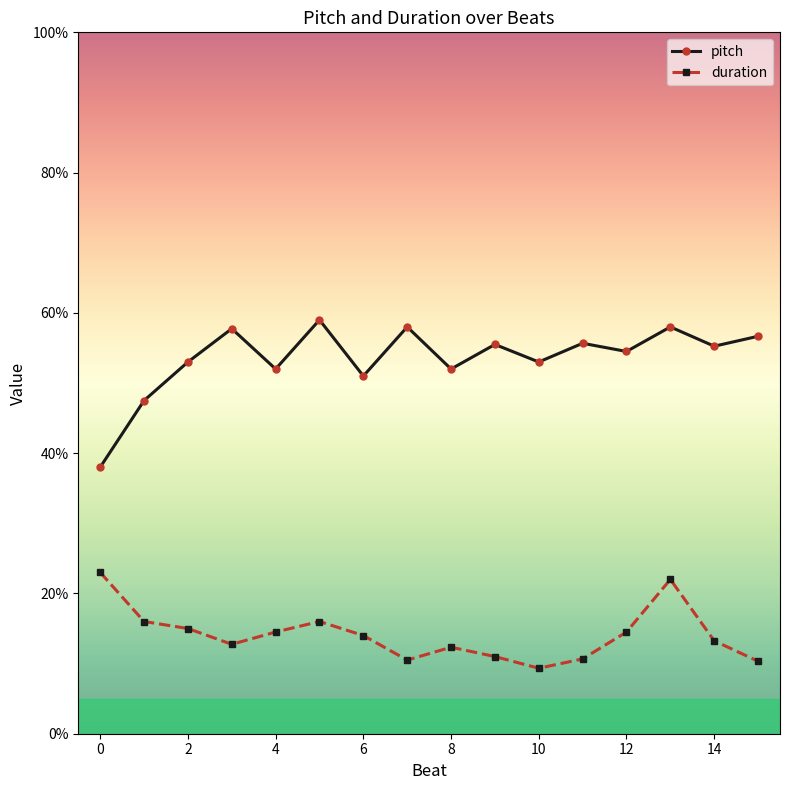

What is the sum of all pitch values?

856.8